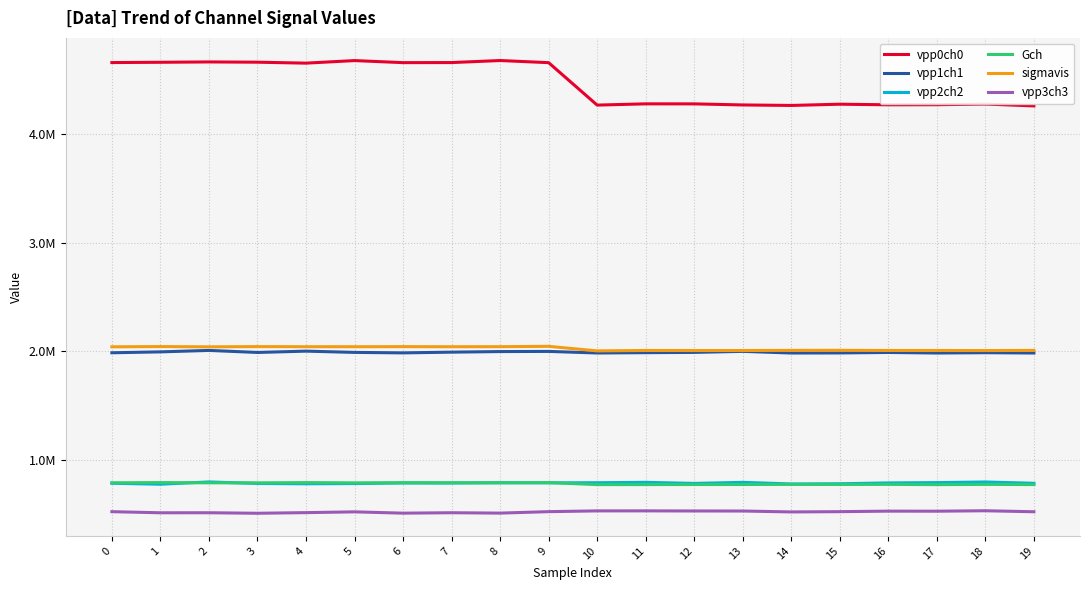

Does the chart have visible grid lines?

Yes